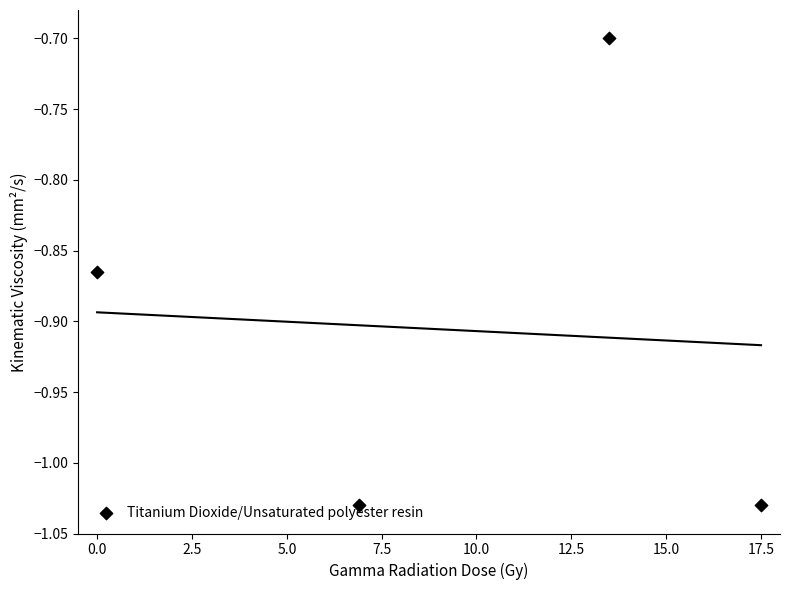

Which has a higher value, 2.5 or 0.0?

2.5